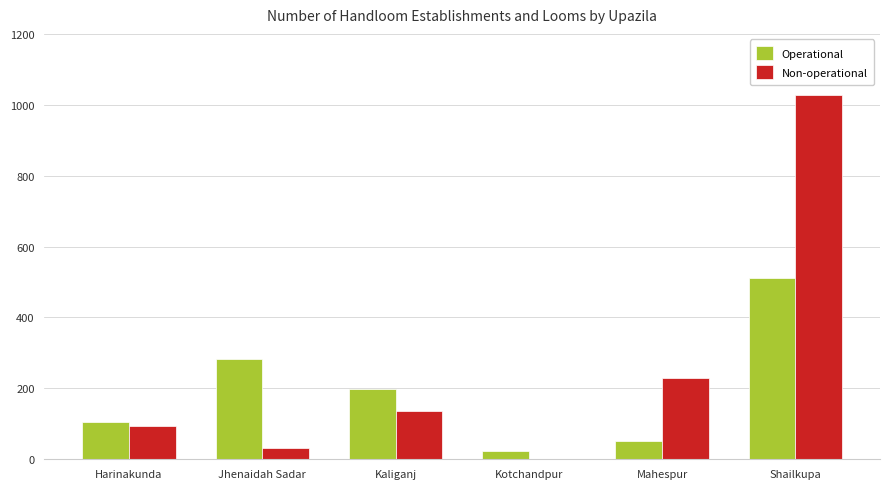

Which series changed the most between Kaliganj and Shailkupa?

Non-operational